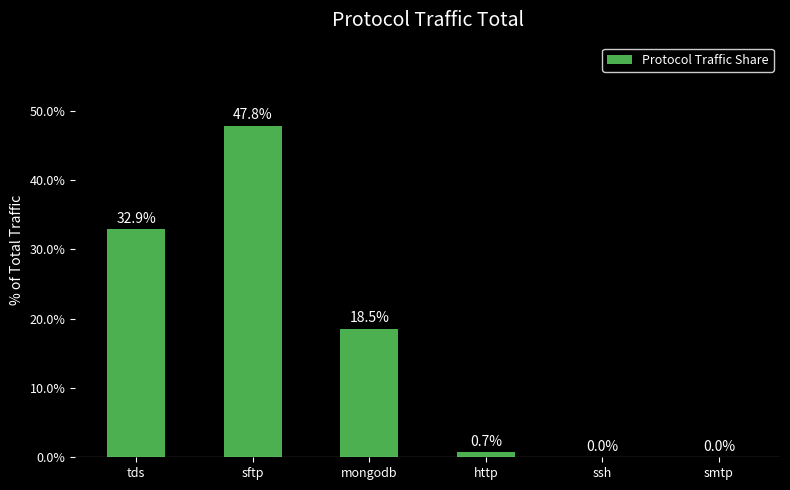

Between mongodb and ssh, which is larger?

mongodb